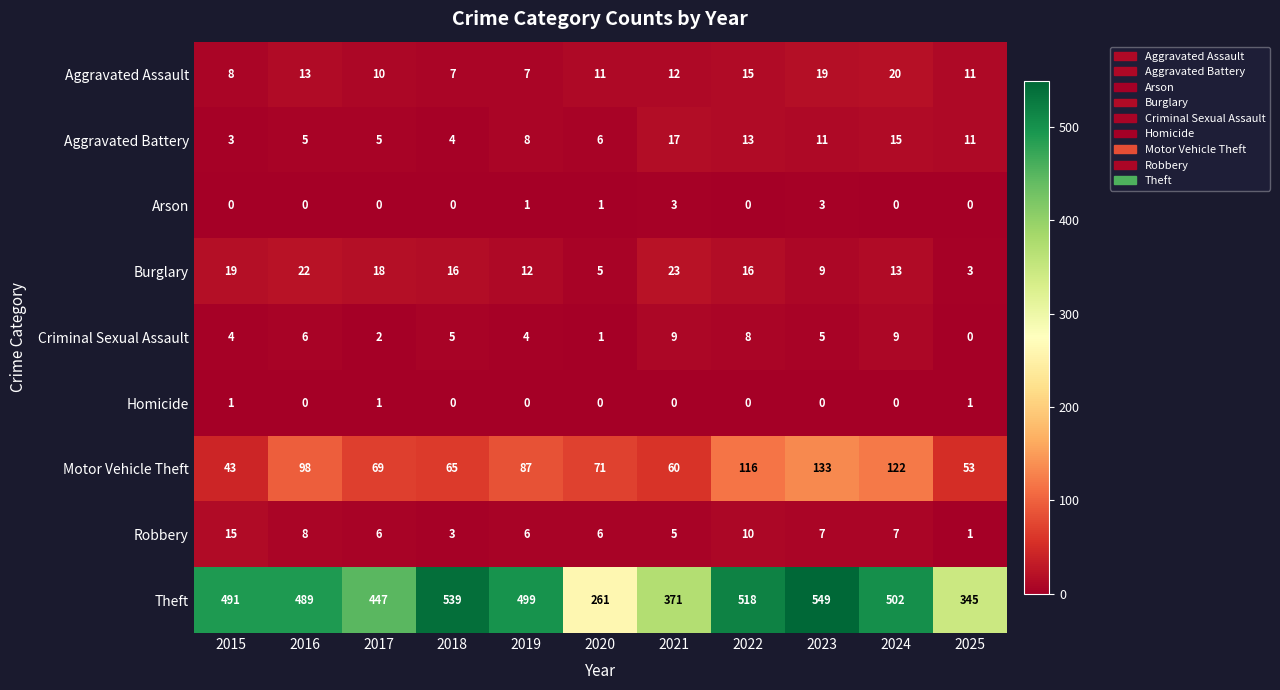

What is the sum of all Homicide values?

3